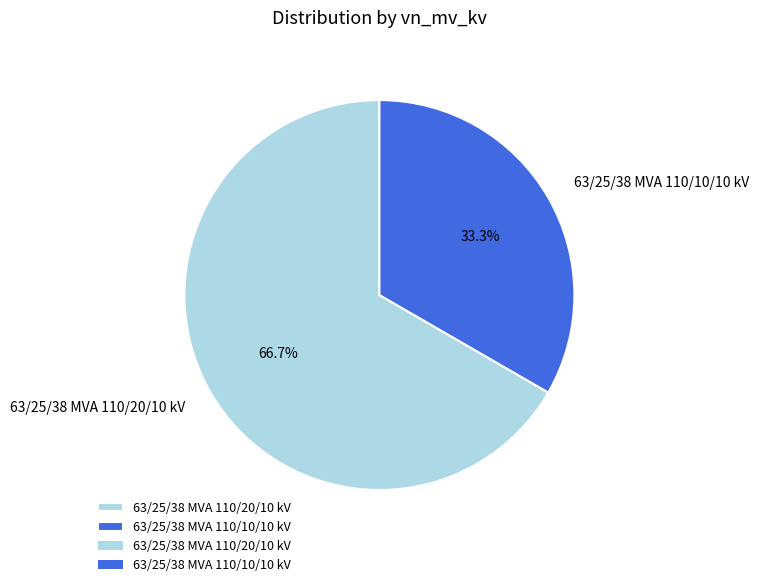

Which category has the smallest portion of the pie?

63/25/38 MVA 110/10/10 kV